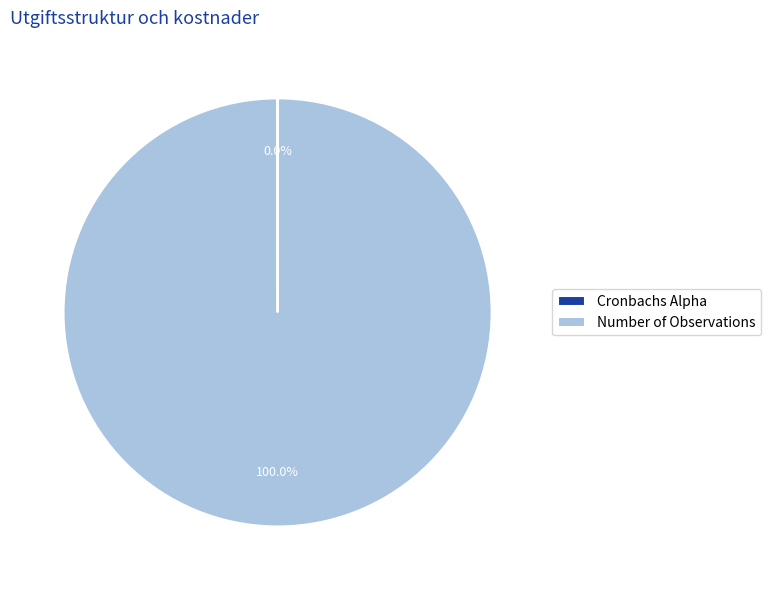

Which category accounts for the majority?

Number of Observations